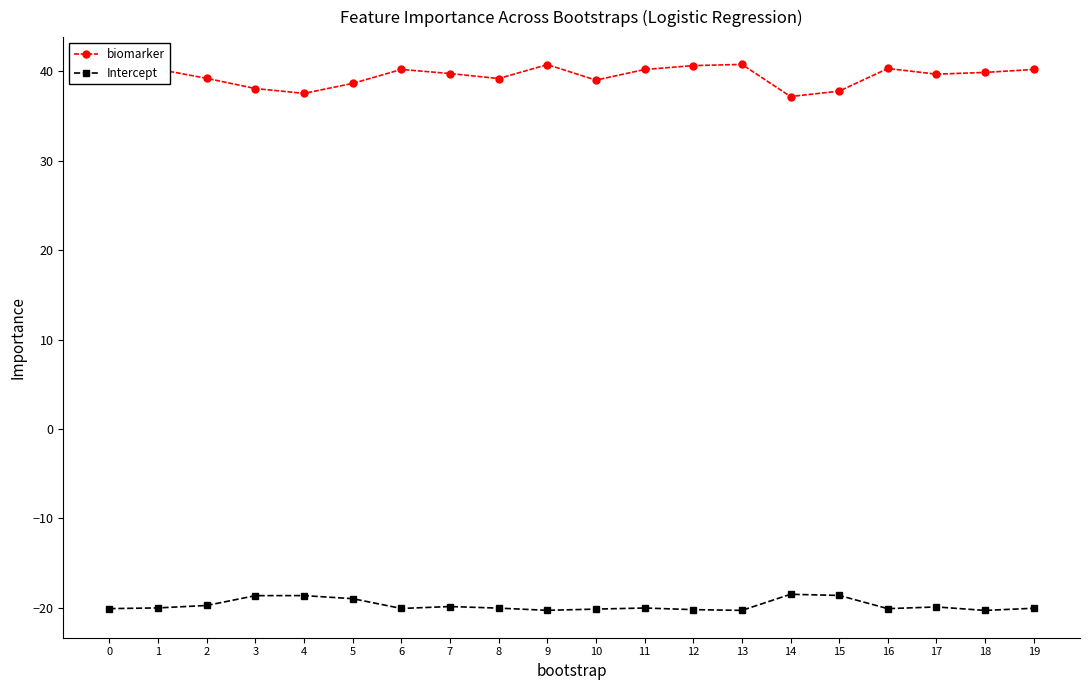

At how many categories does at least one series exceed 26?

20